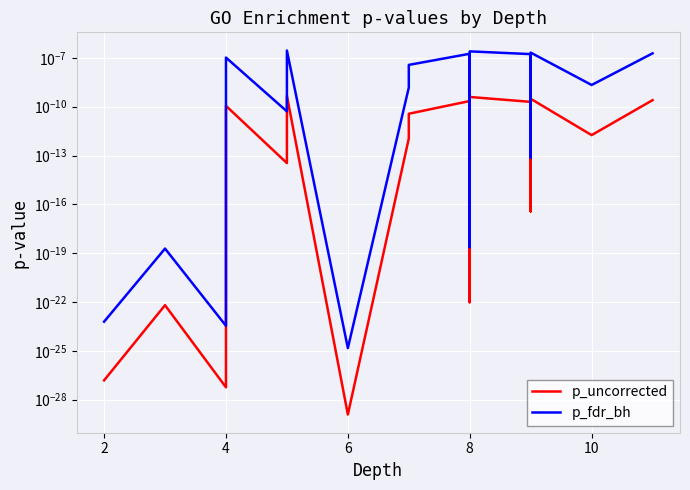

List the series in order of their peak value, highest first.

p_fdr_bh, p_uncorrected